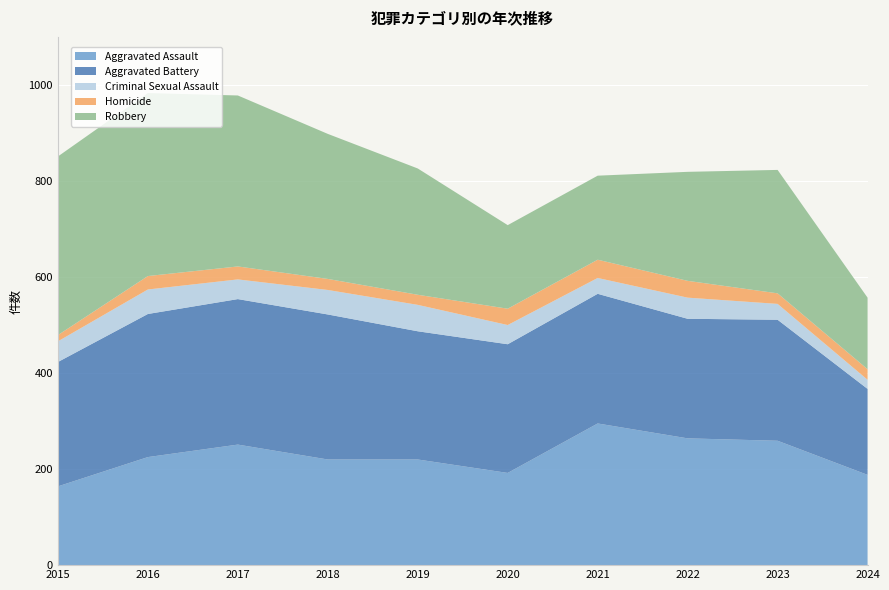

Which series changed the most between 2019 and 2022?

Aggravated Assault